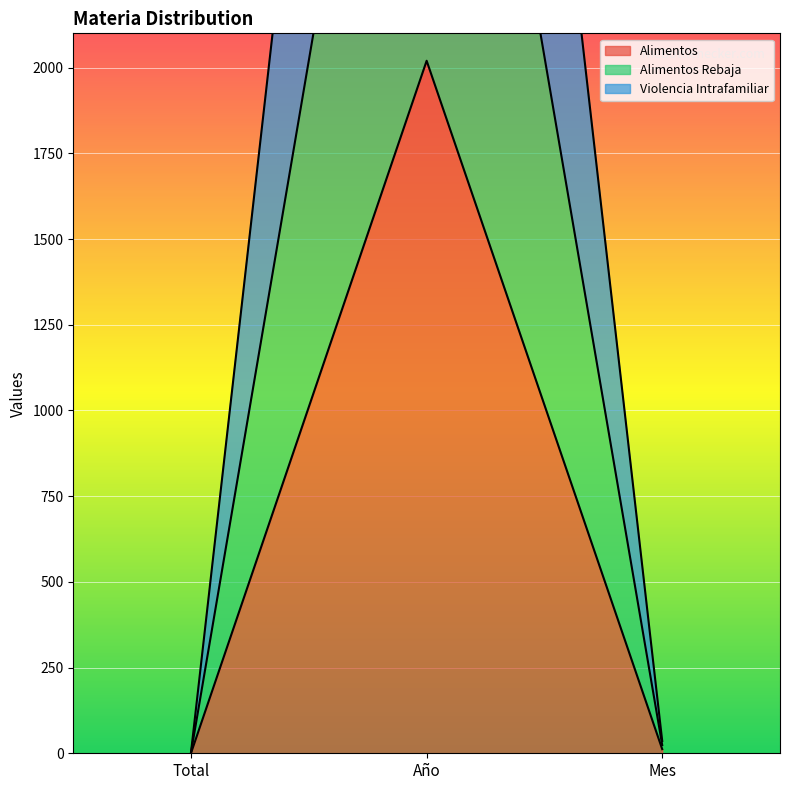

What are all the series names shown in the legend?

Alimentos, Alimentos Rebaja, Violencia Intrafamiliar